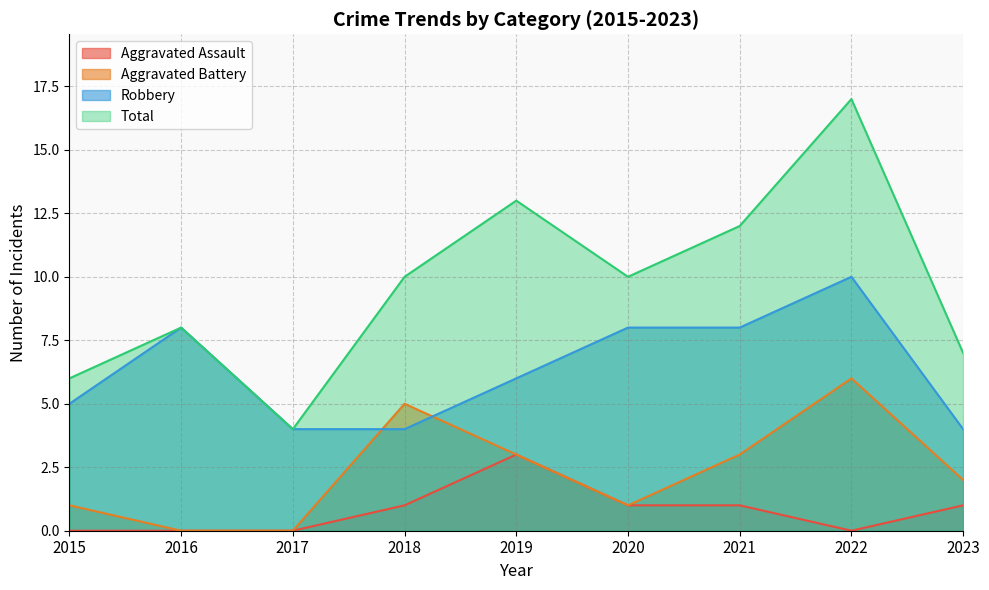

Does the chart display data point markers on the line(s)?

No